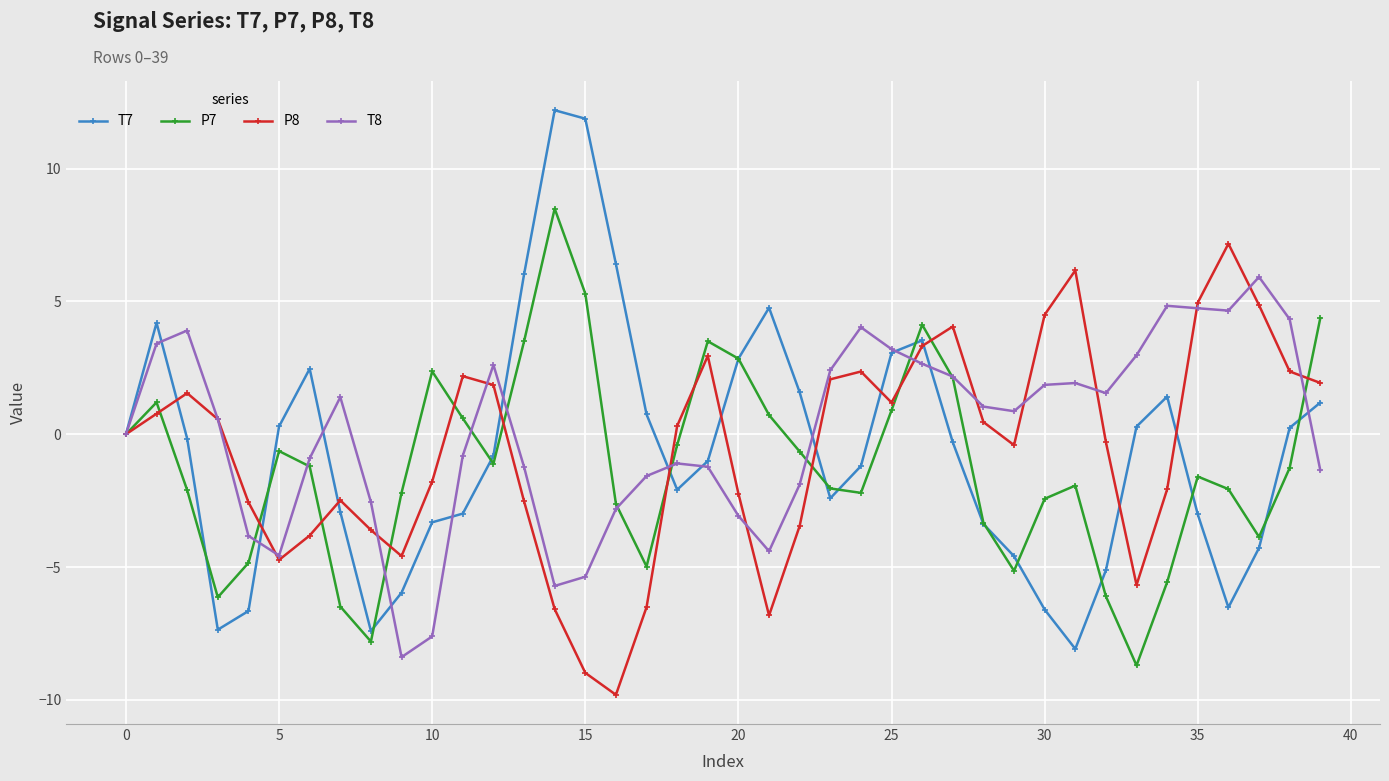

True or false: T8 has more than 2 interior local peaks.

True